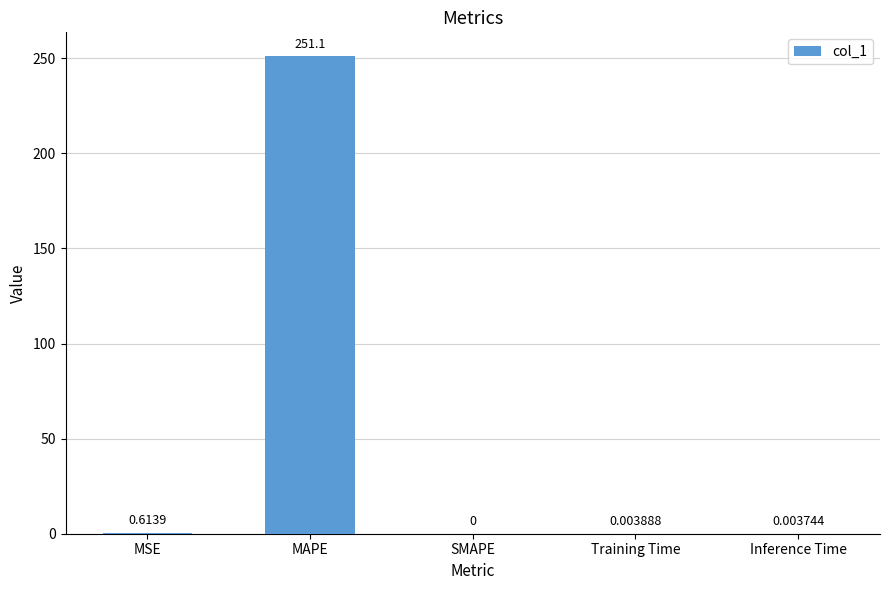

Between SMAPE and MSE, which is larger?

MSE